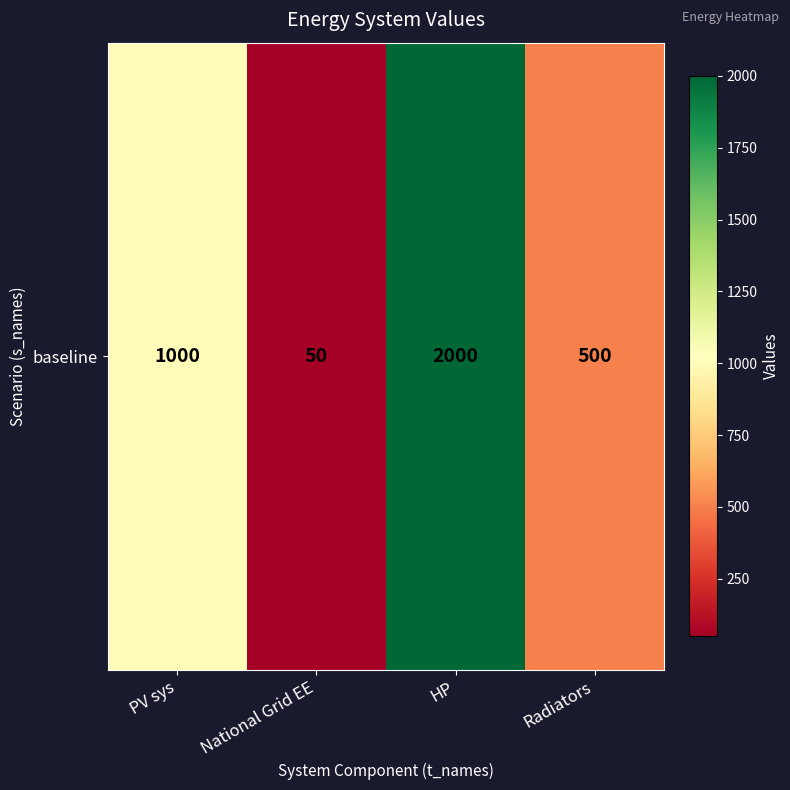

Which has a higher value, HP or National Grid EE?

HP